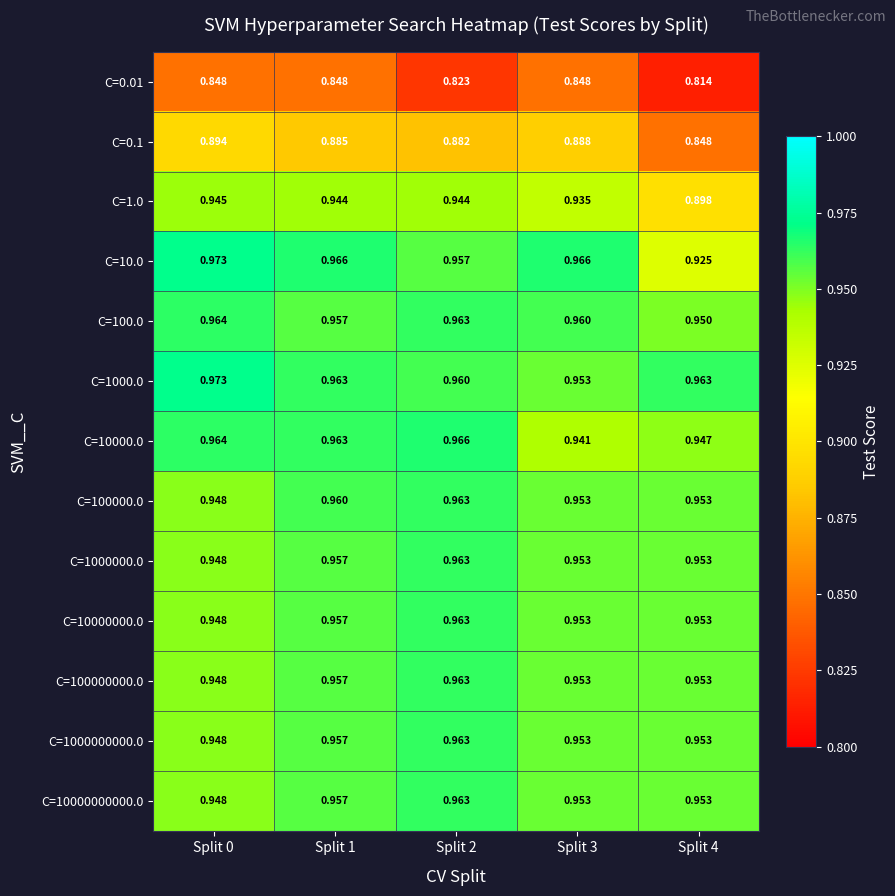

Is the value of C=0.1 at Split 4 greater than the value of C=1000.0 at Split 4?

No